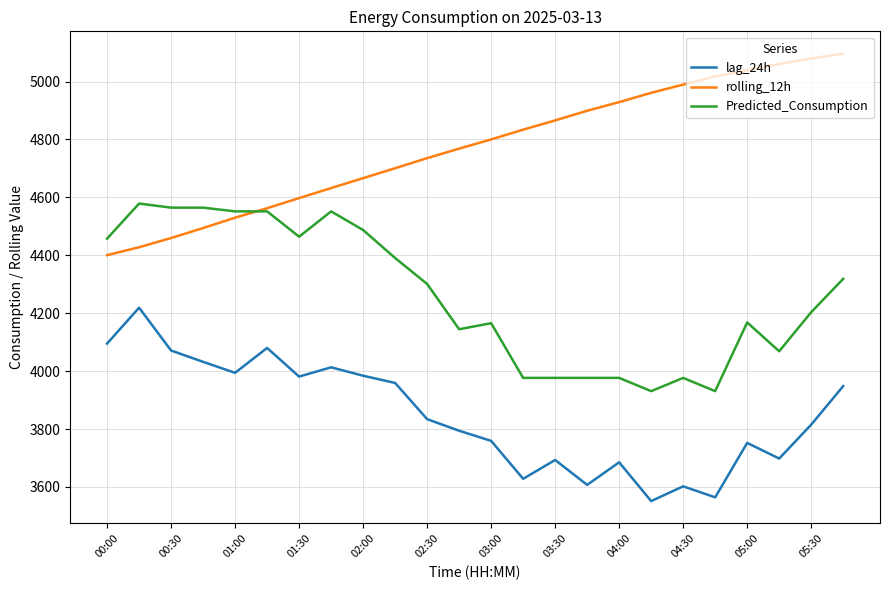

Which series has the largest total across all categories?

rolling_12h